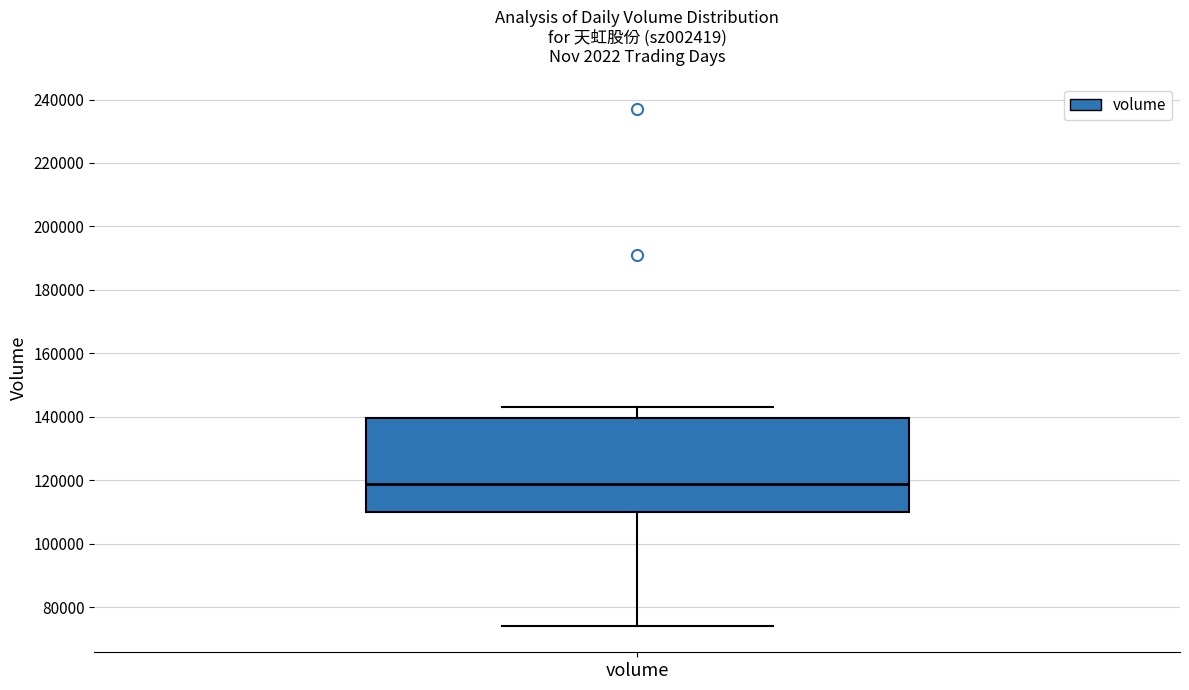

Transcribe this box plot: give where the median line is, the range the box spans, and where the two whiskers end, as read against the y-axis. The values are not printed on the chart, so give them approximately, as read against the axis.

median 118000, box 110000 to 140000, whiskers 74000 to 142000